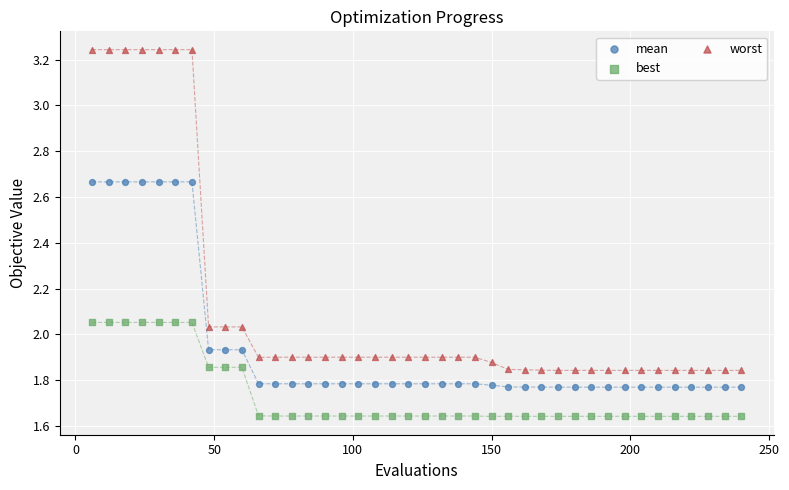

What is the X range (max minus min) for the scatter plot?

234.0